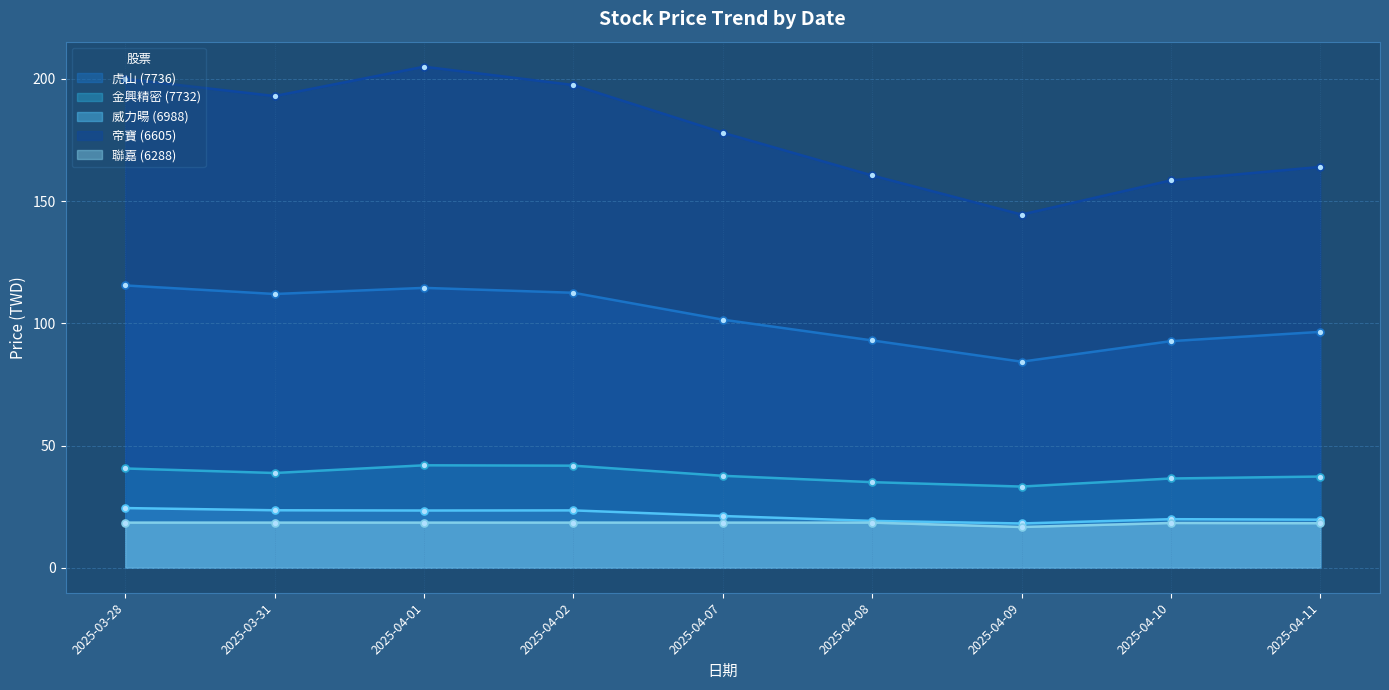

What are all the series names shown in the legend?

虎山 (7736), 金興精密 (7732), 威力暘 (6988), 帝寶 (6605), 聯嘉 (6288)